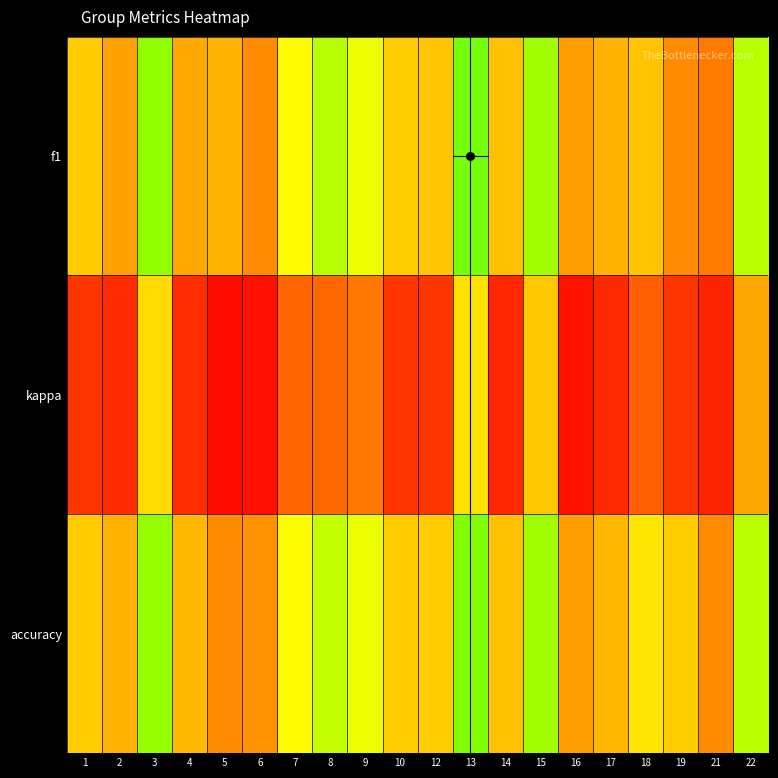

Reading left to right, list all the values displayed in this chart.

f1: 1=0.5	2=0.4	3=0.8	4=0.4	5=0.4	6=0.3	7=0.6	8=0.7	9=0.6	10=0.5	12=0.5	13=0.8	14=0.5	15=0.8	16=0.4	17=0.4	18=0.5	19=0.3	21=0.3	22=0.7
kappa: 1=0.0	2=-0.0	3=0.5	4=-0.0	5=-0.2	6=-0.2	7=0.2	8=0.2	9=0.3	10=0.0	12=0.0	13=0.5	14=-0.1	15=0.5	16=-0.2	17=-0.1	18=0.2	19=0.0	21=-0.1	22=0.4
accuracy: 1=0.5	2=0.4	3=0.8	4=0.5	5=0.3	6=0.4	7=0.6	8=0.7	9=0.6	10=0.5	12=0.5	13=0.8	14=0.5	15=0.8	16=0.4	17=0.5	18=0.6	19=0.5	21=0.3	22=0.7